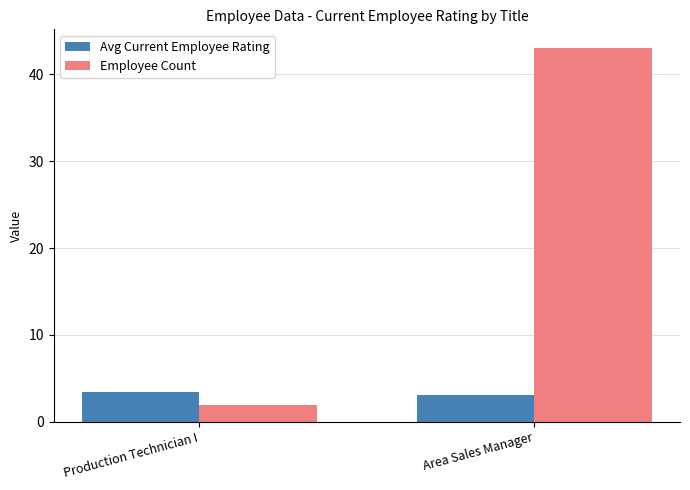

What is the sum of all Avg Current Employee Rating values?

6.6